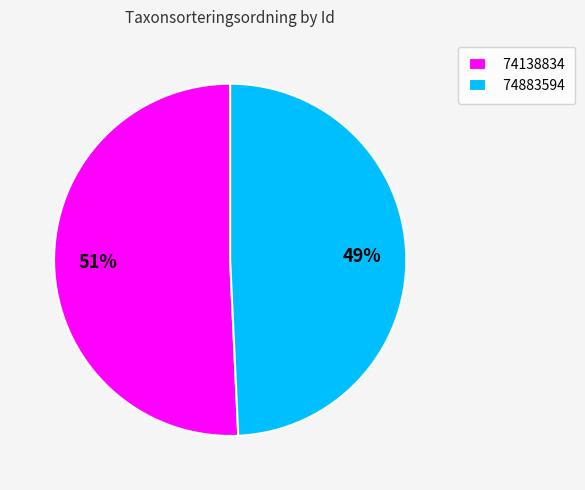

To the nearest percent, what portion does 74138834 represent?

51%